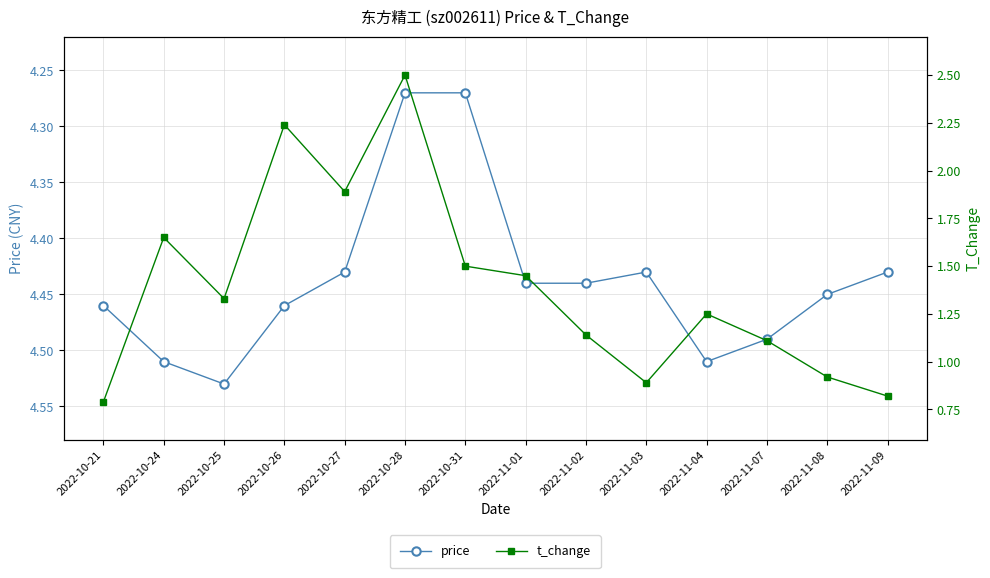

What position from the left is 2022-10-25?

3